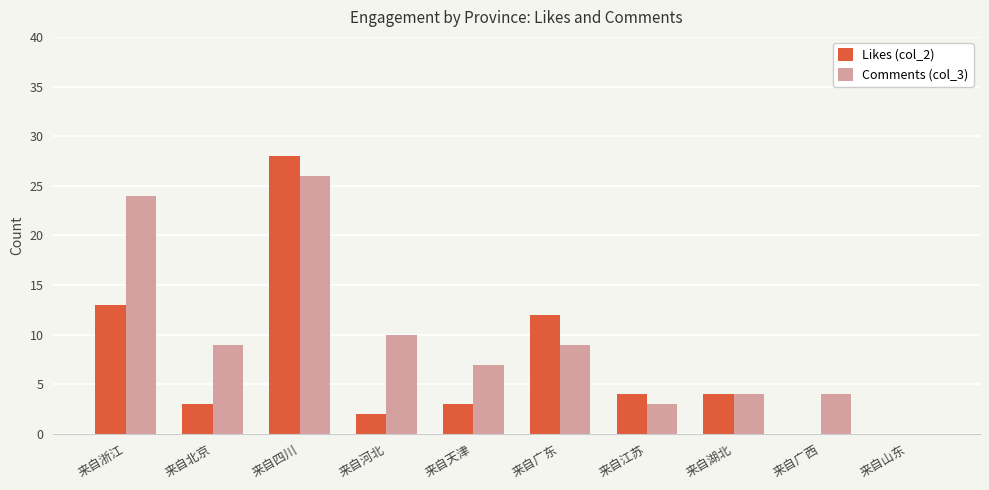

Which series has the largest total across all categories?

Comments (col_3)